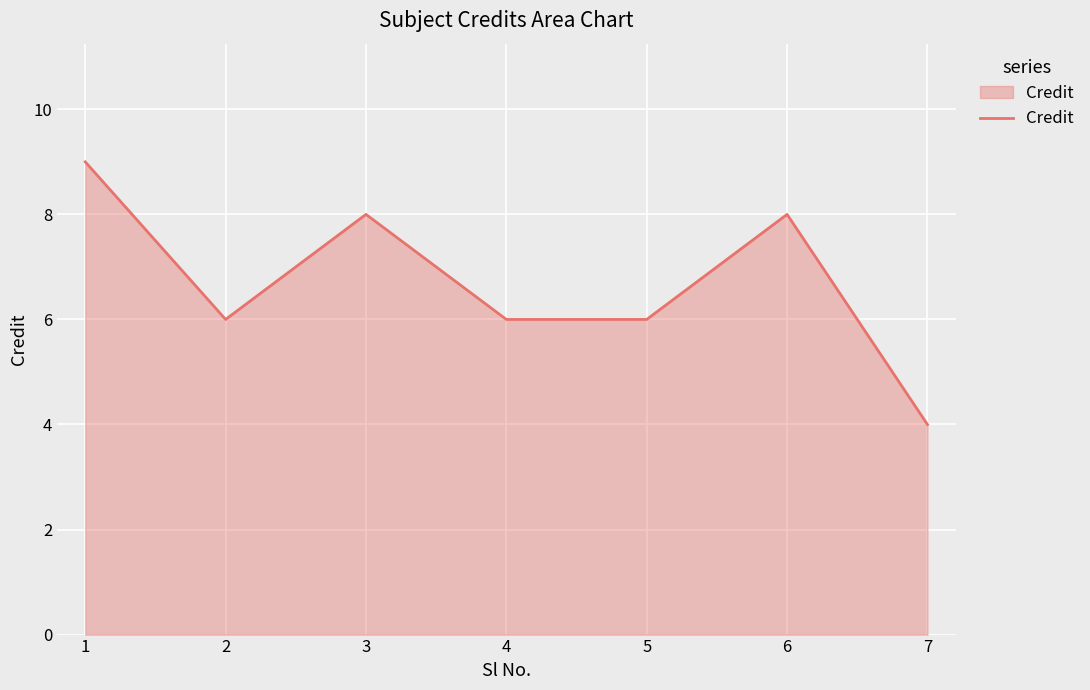

At which category does the chart reach its minimum across all series?

7